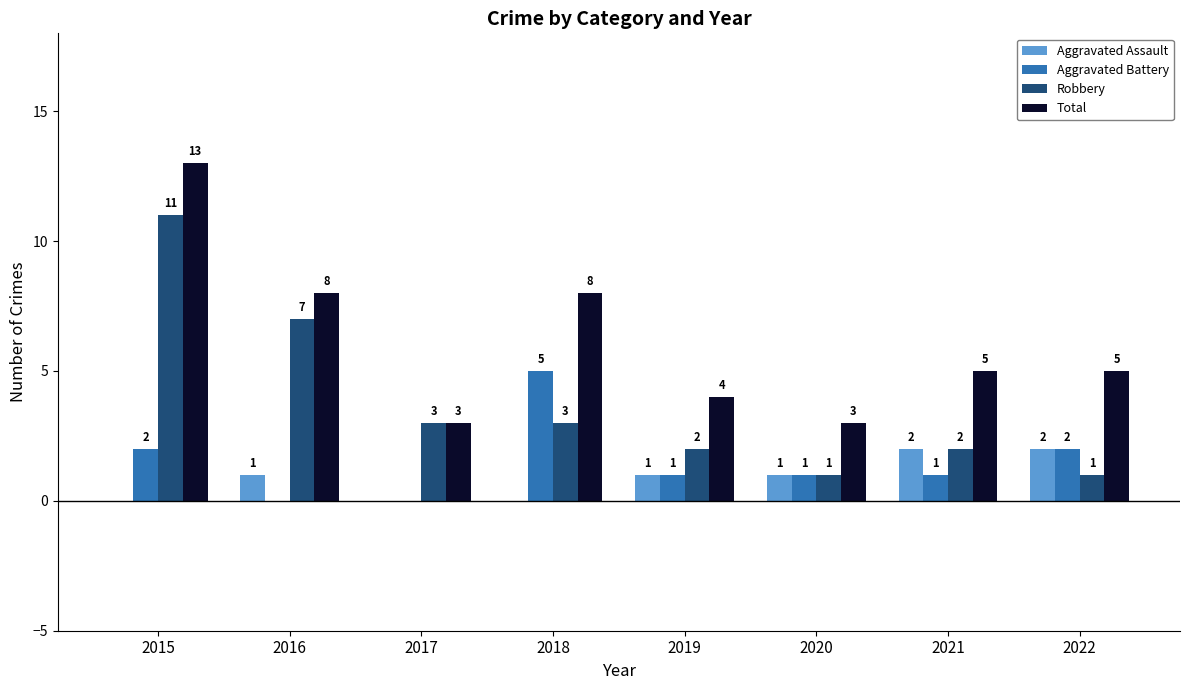

What is the spread (max minus min) of values at 2015?

13